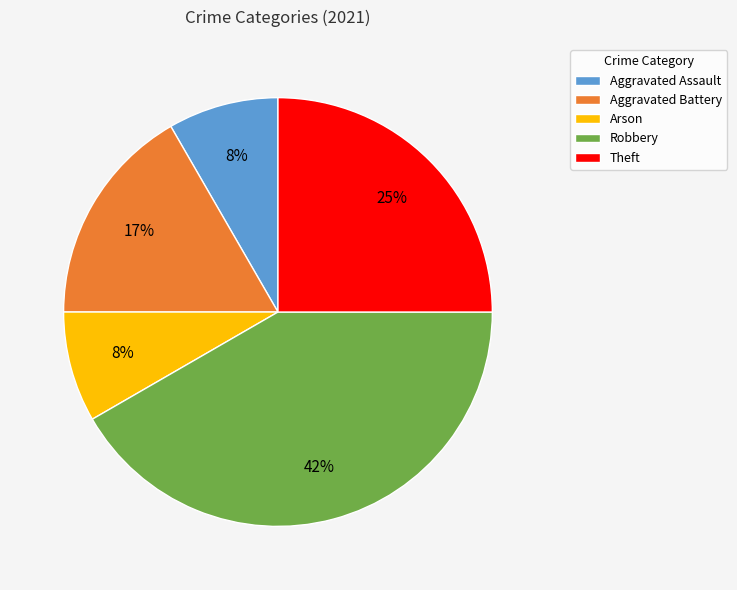

Combined, do Arson and Aggravated Battery account for over 50%?

No